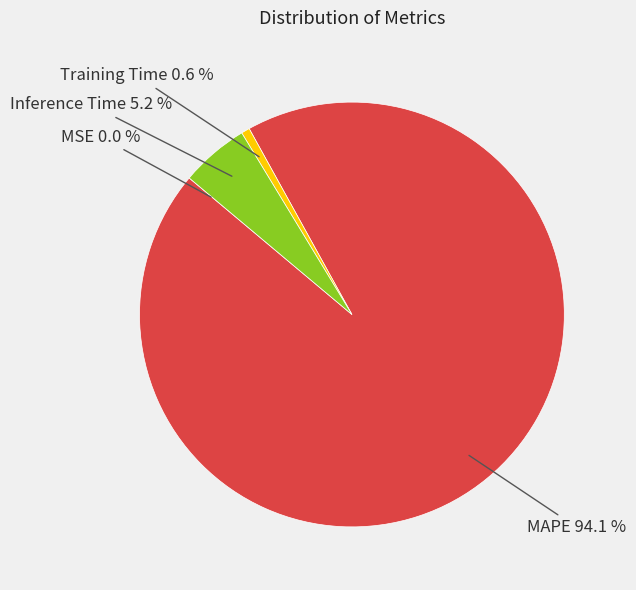

To the nearest percent, what is the average slice percentage?

25%